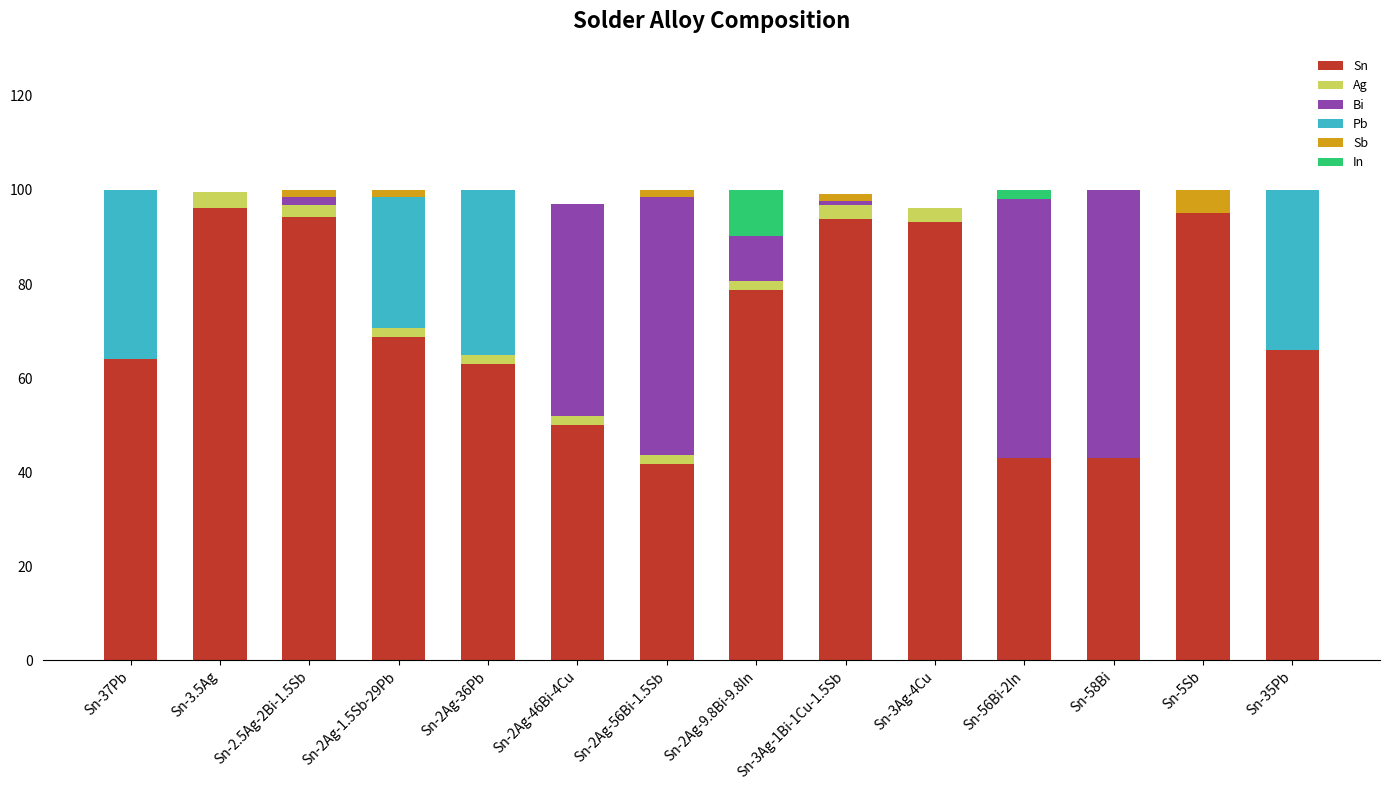

The Ag series shows 3.3 at Sn-2Ag-46Bi-4Cu. True or false?

False